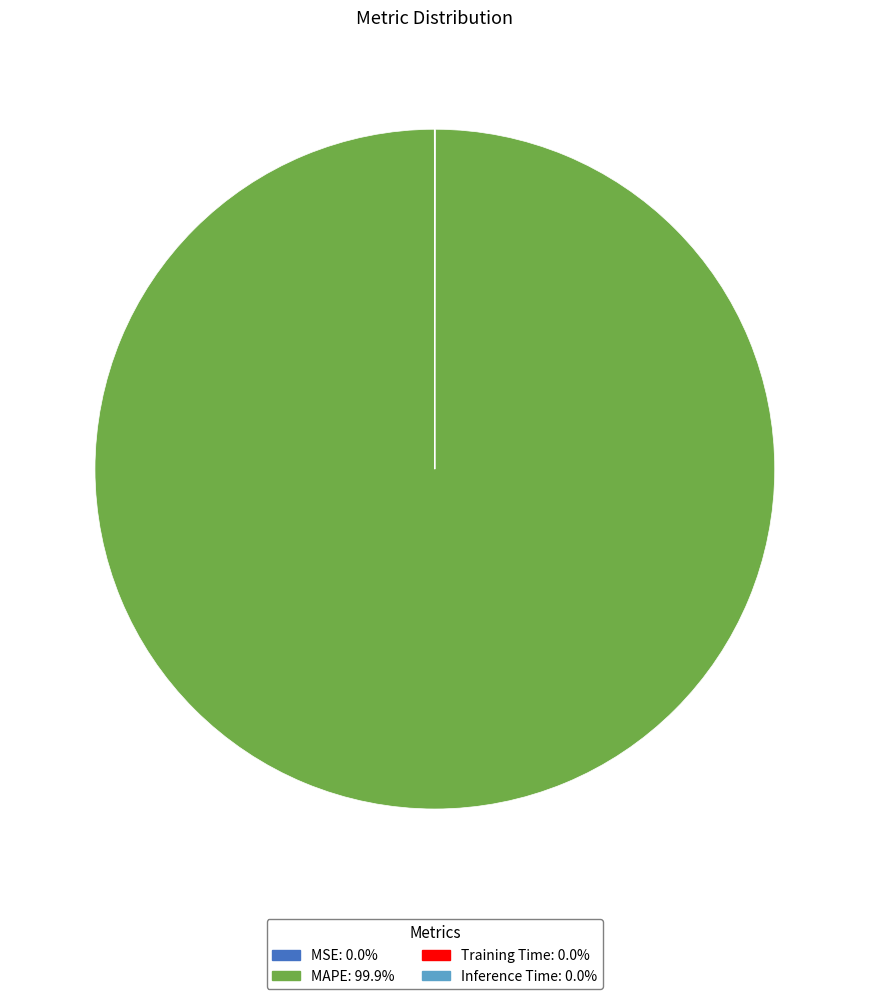

Rank the categories by value from highest to lowest.

MAPE, MSE, Training Time, Inference Time